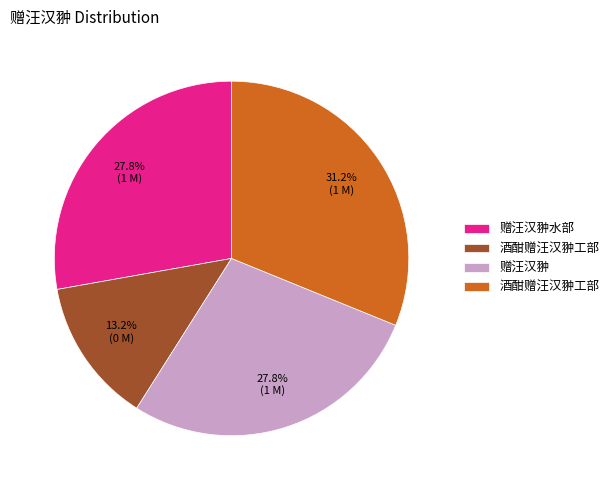

Is there any slice that represents more than half of the pie?

No